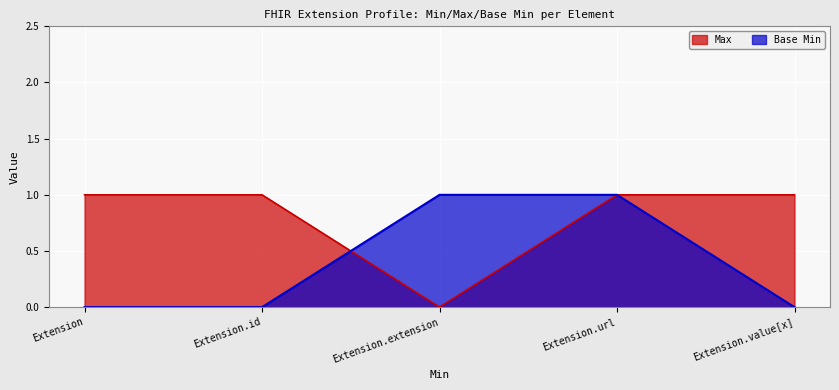

The Base Min series shows 1 at Extension.url. True or false?

True